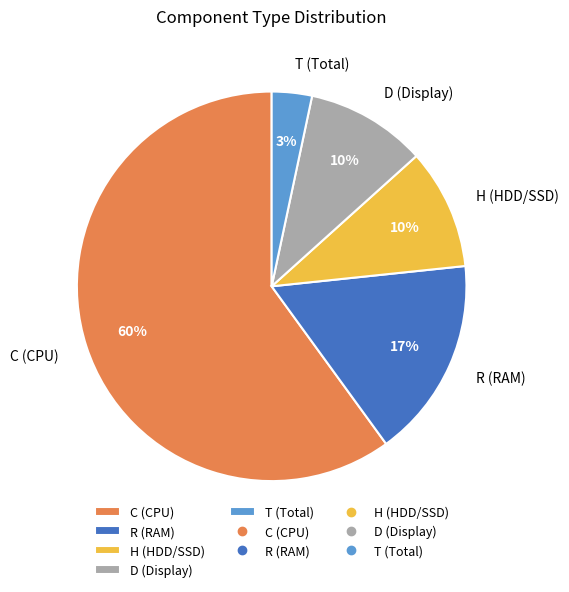

Is C the majority of the pie?

Yes